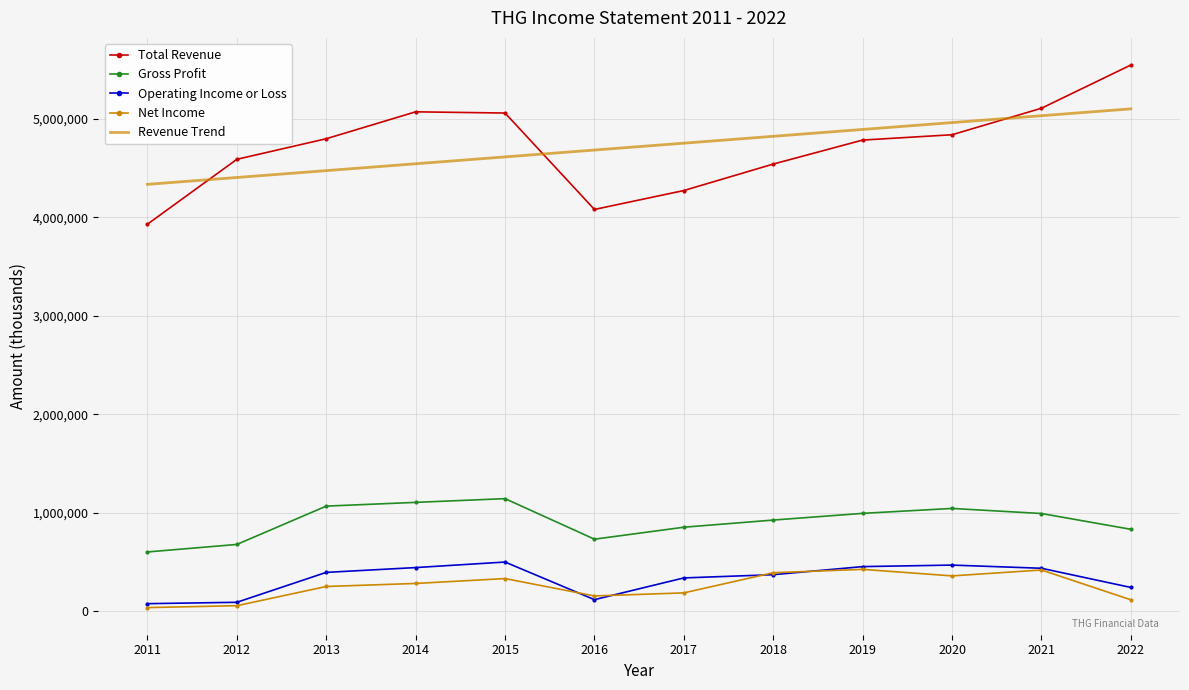

What is the lowest value of the Revenue Trend series?

4336302.6